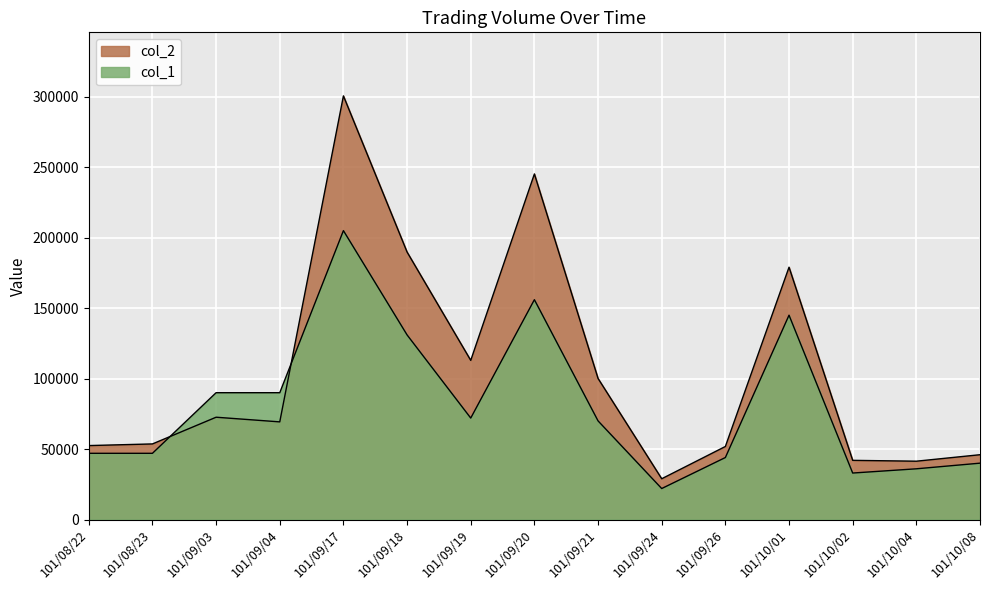

Reading left to right, extract all data points from this chart.

col_1: 101/08/22=47000	101/08/23=47000	101/09/03=90000	101/09/04=90000	101/09/17=205000	101/09/18=131000	101/09/19=72000	101/09/20=156000	101/09/21=70000	101/09/24=22000	101/09/26=44000	101/10/01=145000	101/10/02=33000	101/10/04=36000	101/10/08=40000
col_2: 101/08/22=52480	101/08/23=53650	101/09/03=72600	101/09/04=69300	101/09/17=300600	101/09/18=189800	101/09/19=112940	101/09/20=245230	101/09/21=100100	101/09/24=28940	101/09/26=51840	101/10/01=179050	101/10/02=42000	101/10/04=41400	101/10/08=46000